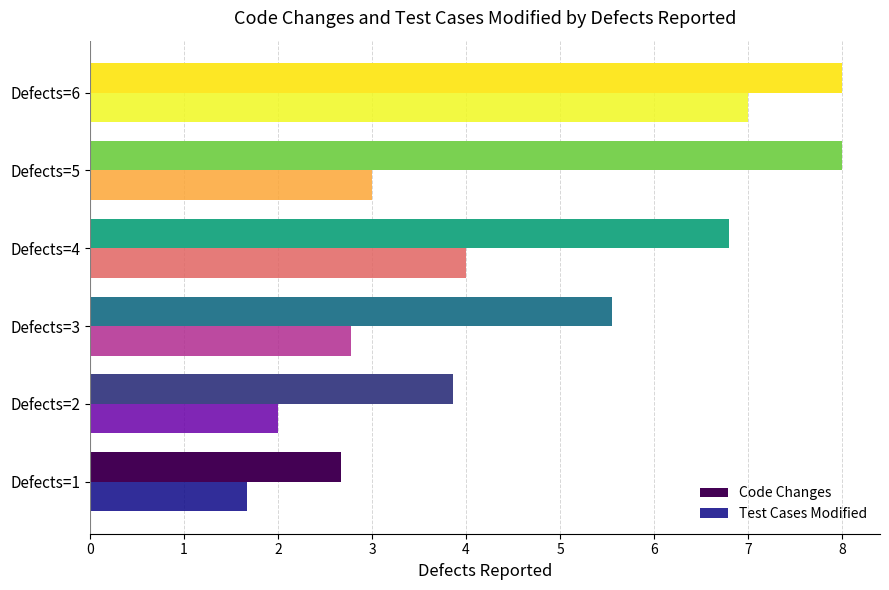

Which series has the largest total across all categories?

Code Changes